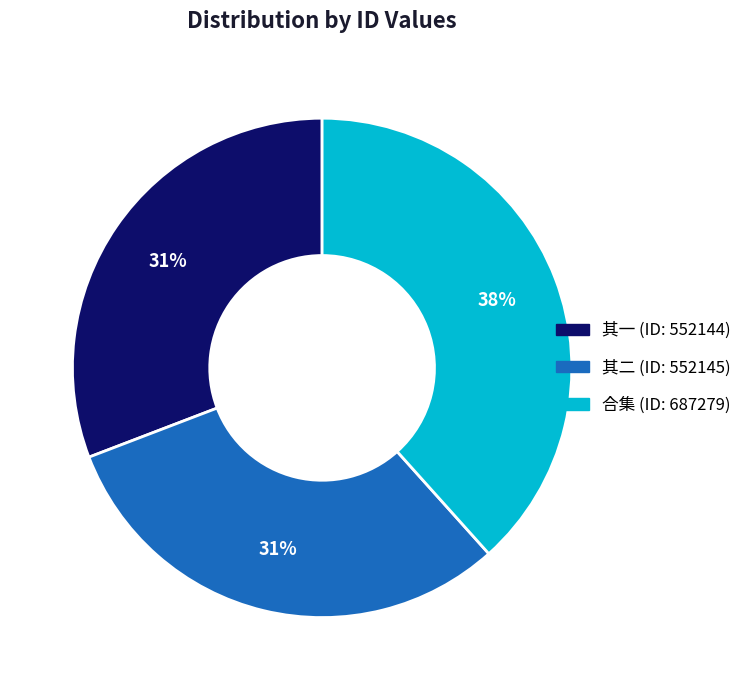

Is it true that 其二 (ID: 552145) is 21% of the pie?

False